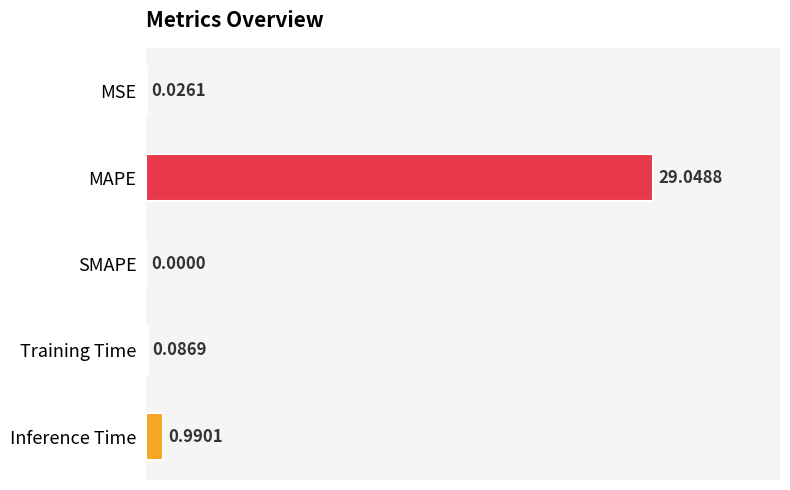

How many series are shown in this chart?

1